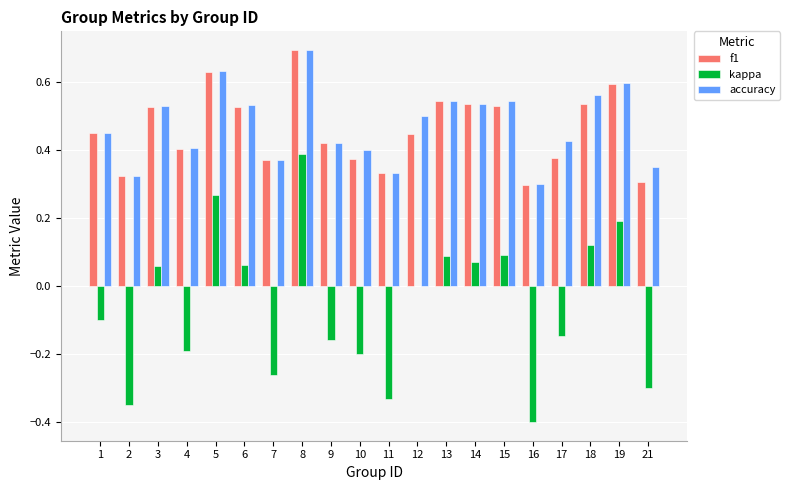

What is the sum of the accuracy values at 15 and 18?

1.1